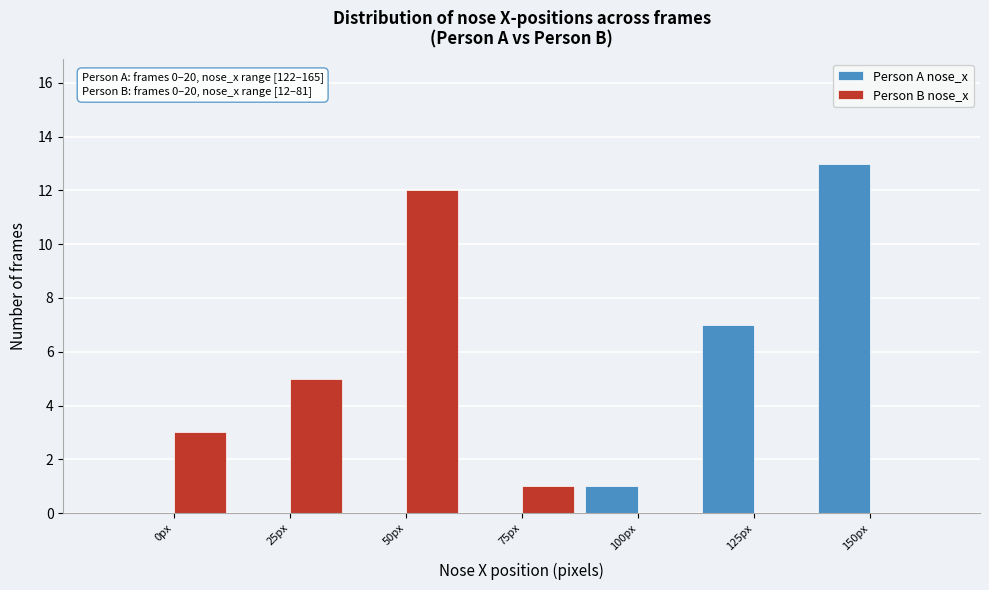

Reading right to left, transcribe all the data shown in this chart.

Person A nose_x: 150px=13	125px=7	100px=1	75px=0	50px=0	25px=0	0px=0
Person B nose_x: 150px=0	125px=0	100px=0	75px=1	50px=12	25px=5	0px=3